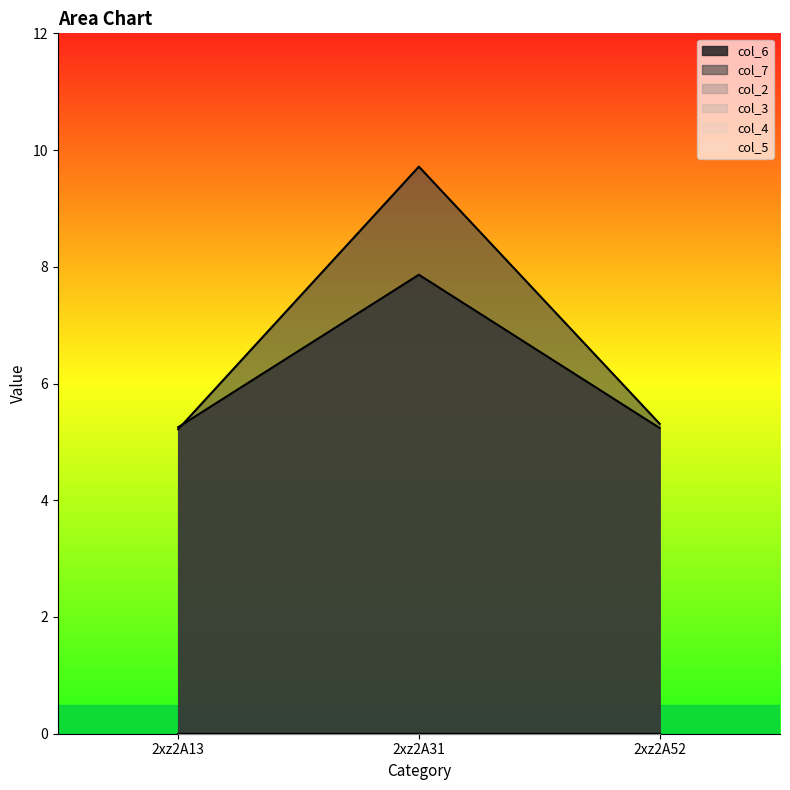

Between 2xz2A13 and 2xz2A31, which series saw the biggest shift?

col_7